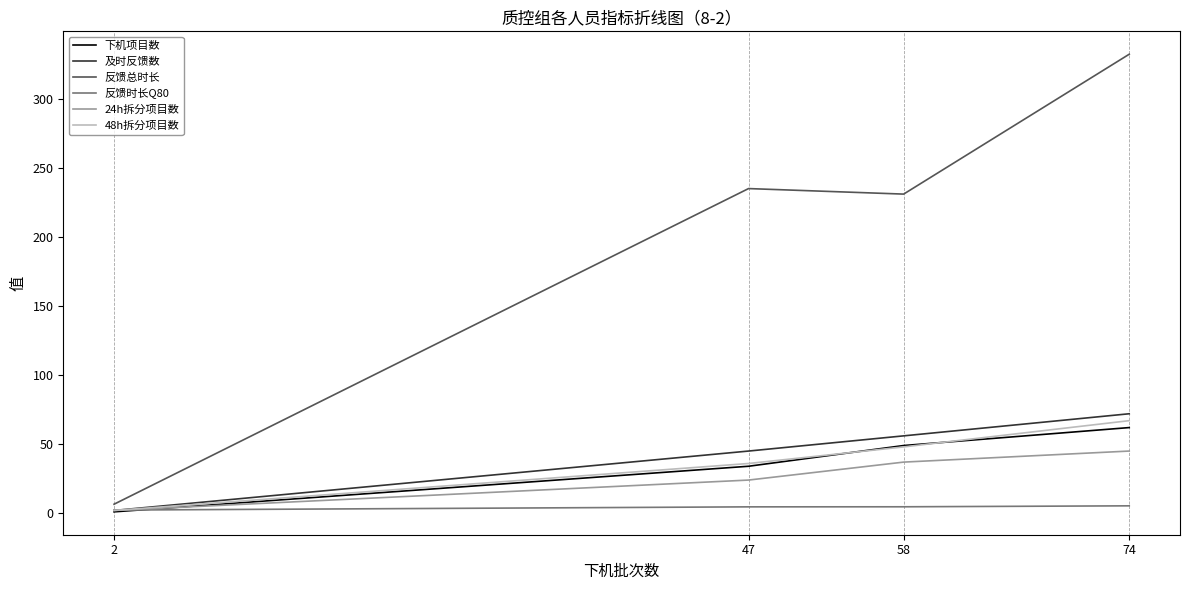

Which category has the highest value across all series?

74